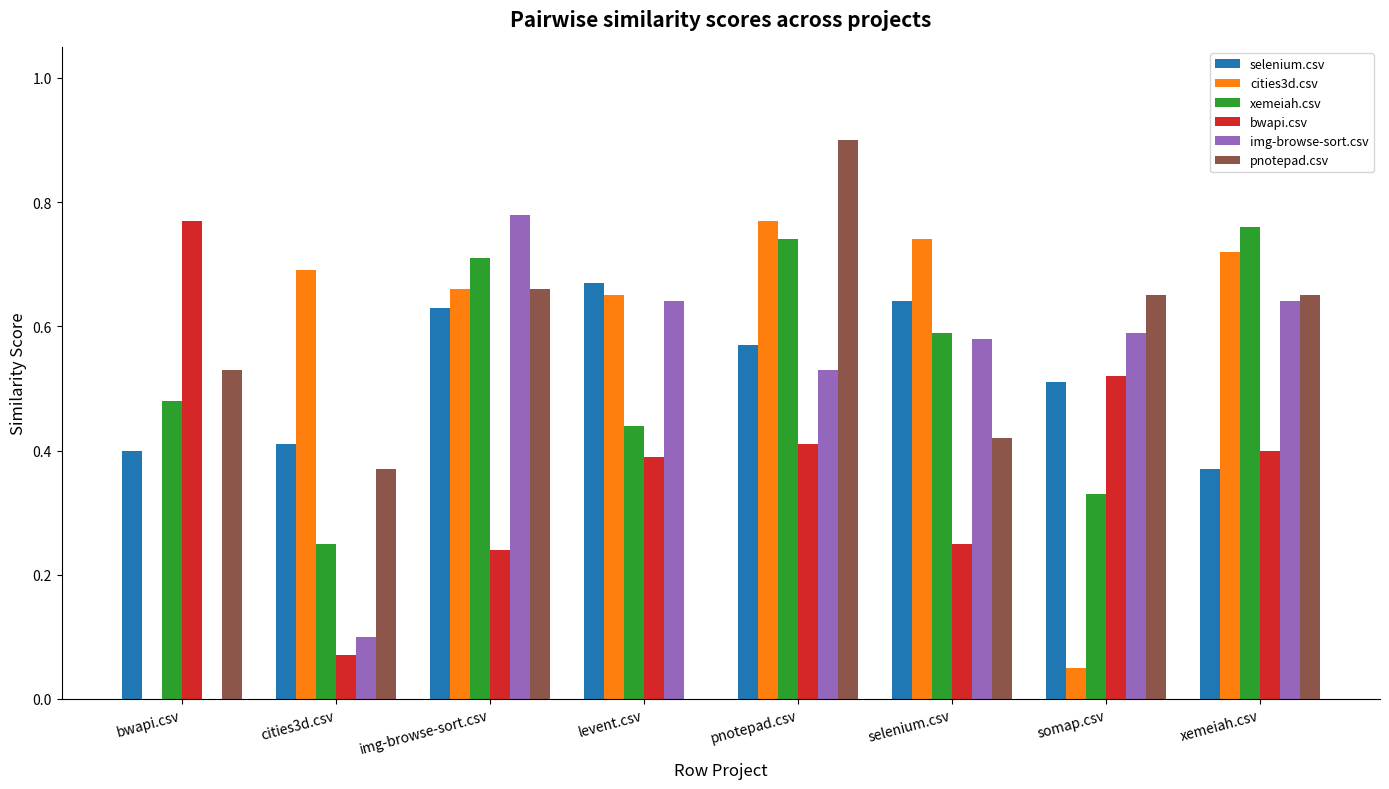

What is the sum of all selenium.csv values?

4.2